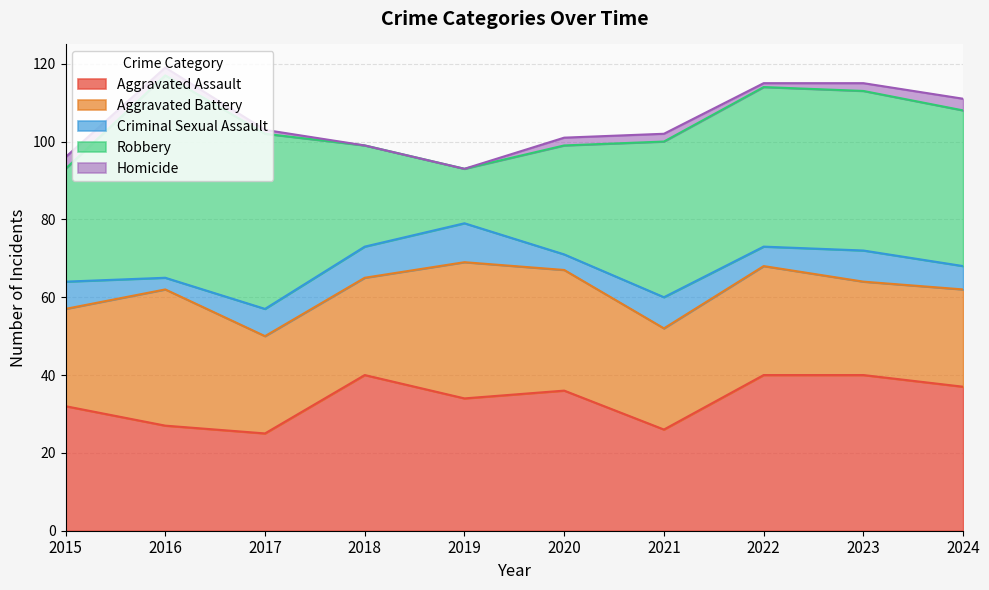

Between 2024 and 2016, which is larger?

2024